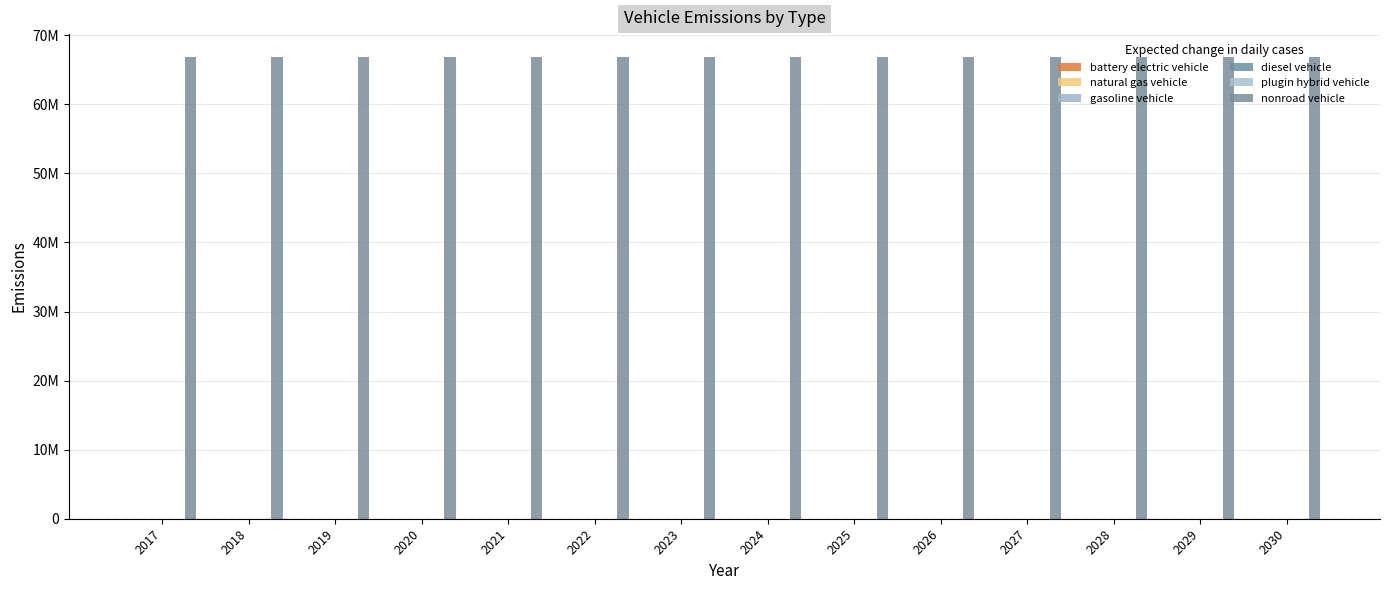

Which series has the widest spread of values?

battery electric vehicle